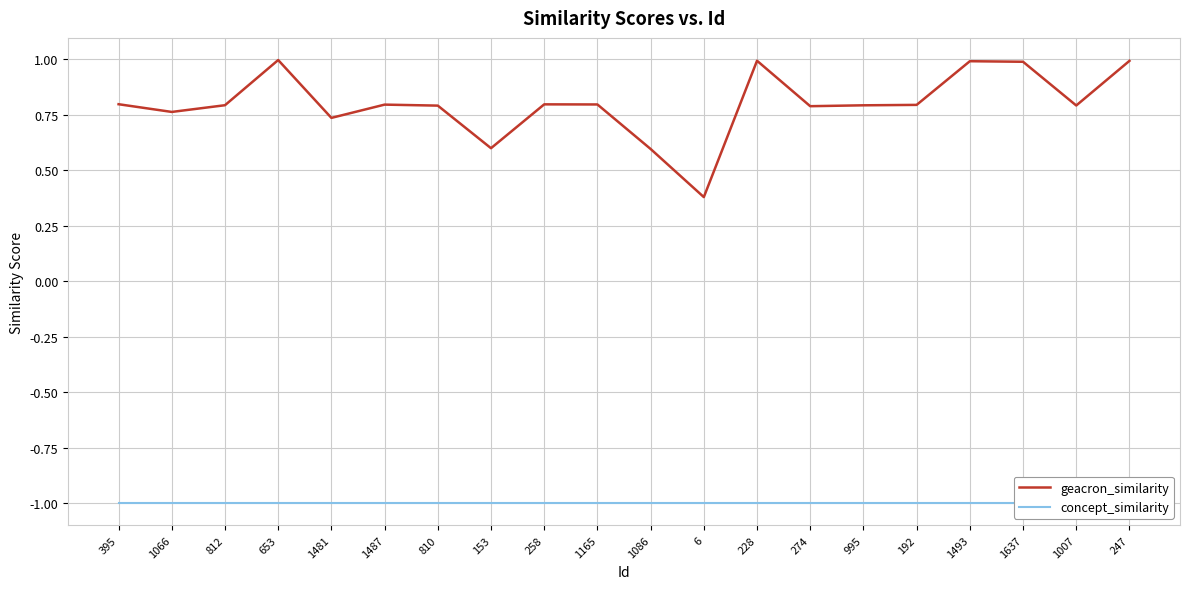

What is the lowest value of the geacron_similarity series?

0.4